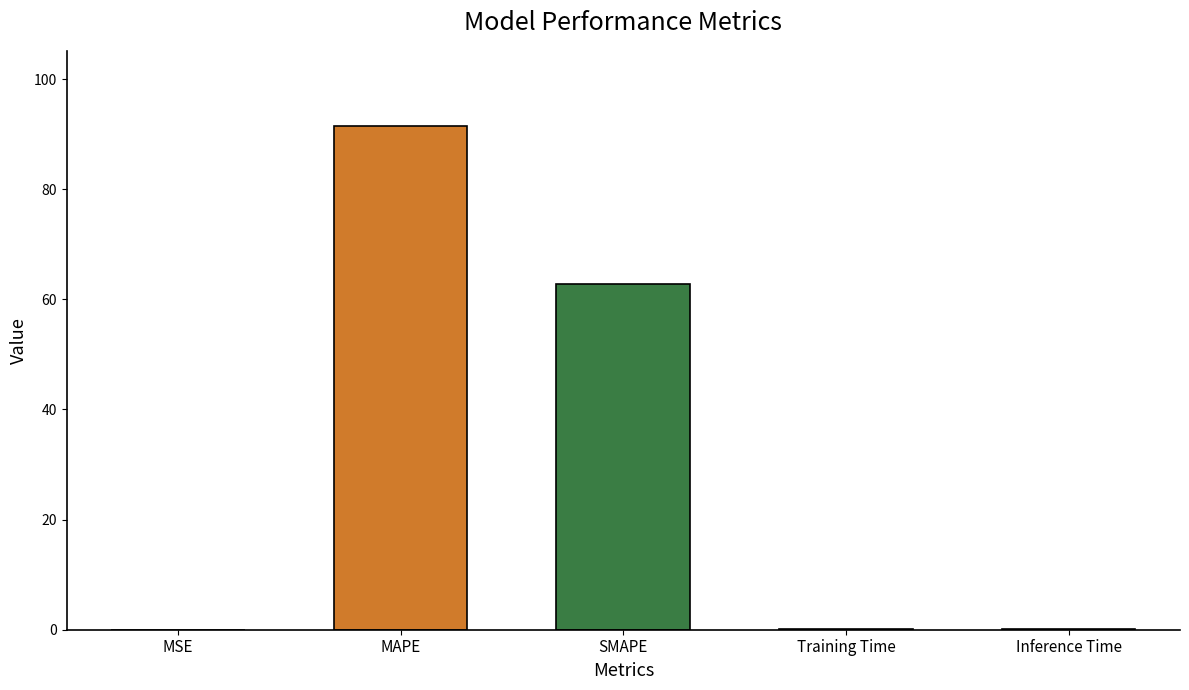

What is the average value?

30.9